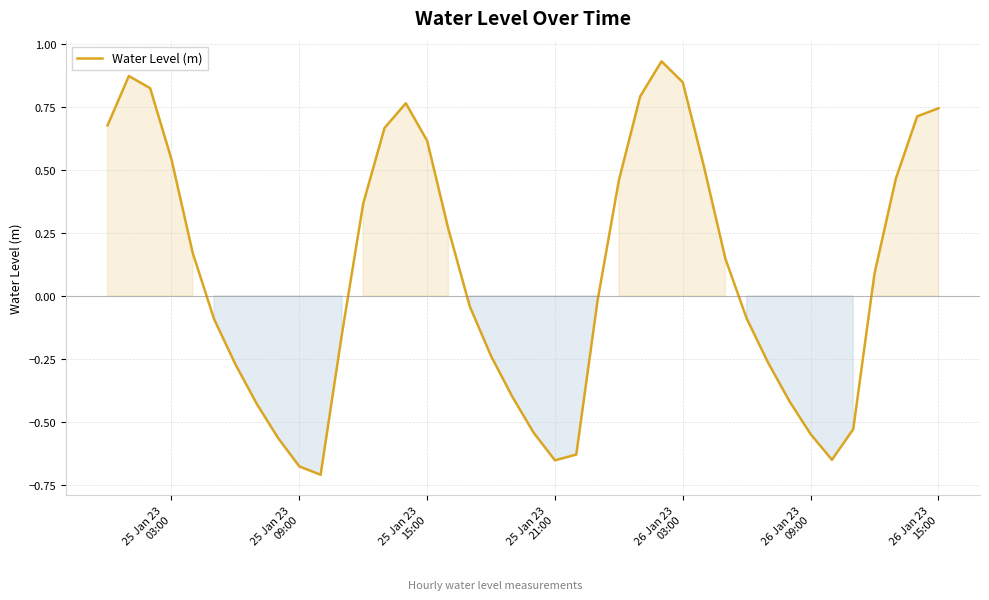

What is the average value?

0.1